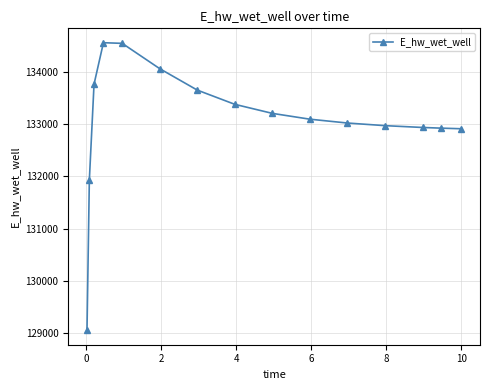

What is the value of the 6th point from the left?

134067.8